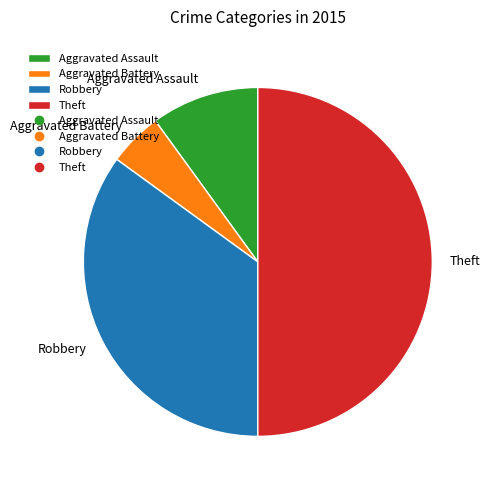

Rank the categories by value from lowest to highest.

Aggravated Battery, Aggravated Assault, Robbery, Theft